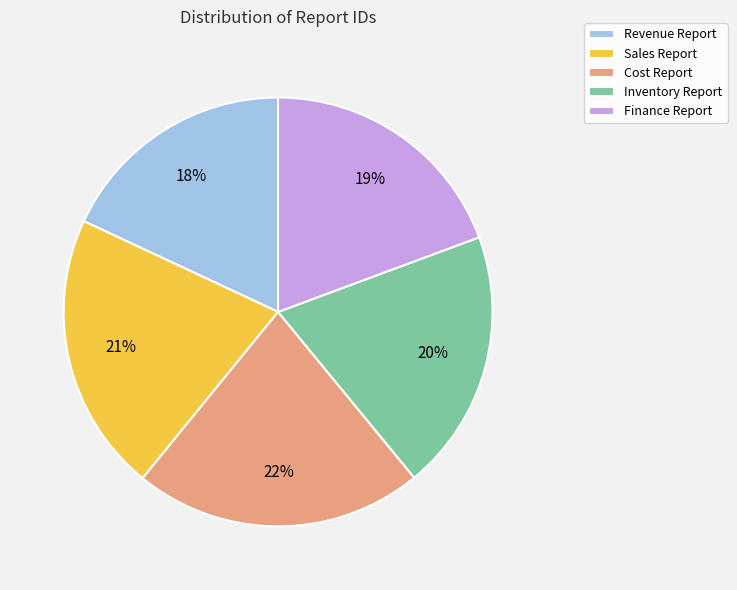

How many slices are in this pie chart?

5